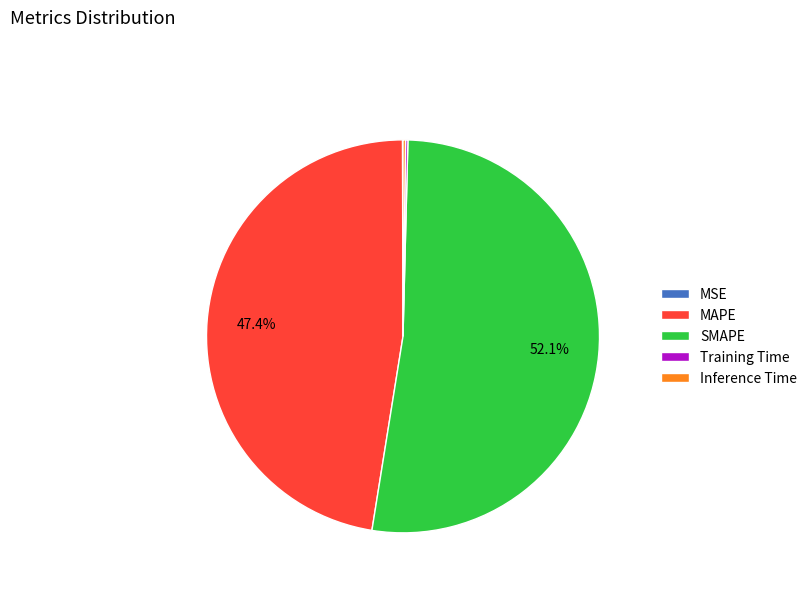

What is the largest slice in the pie chart?

SMAPE